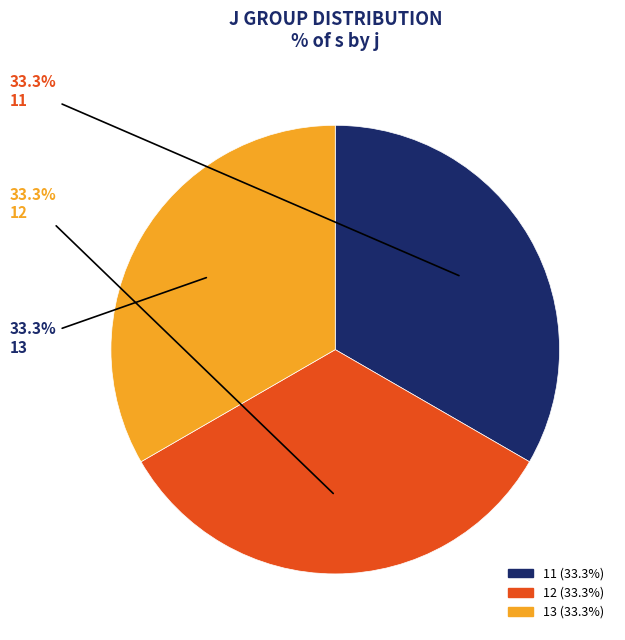

Is there any slice that represents more than half of the pie?

No